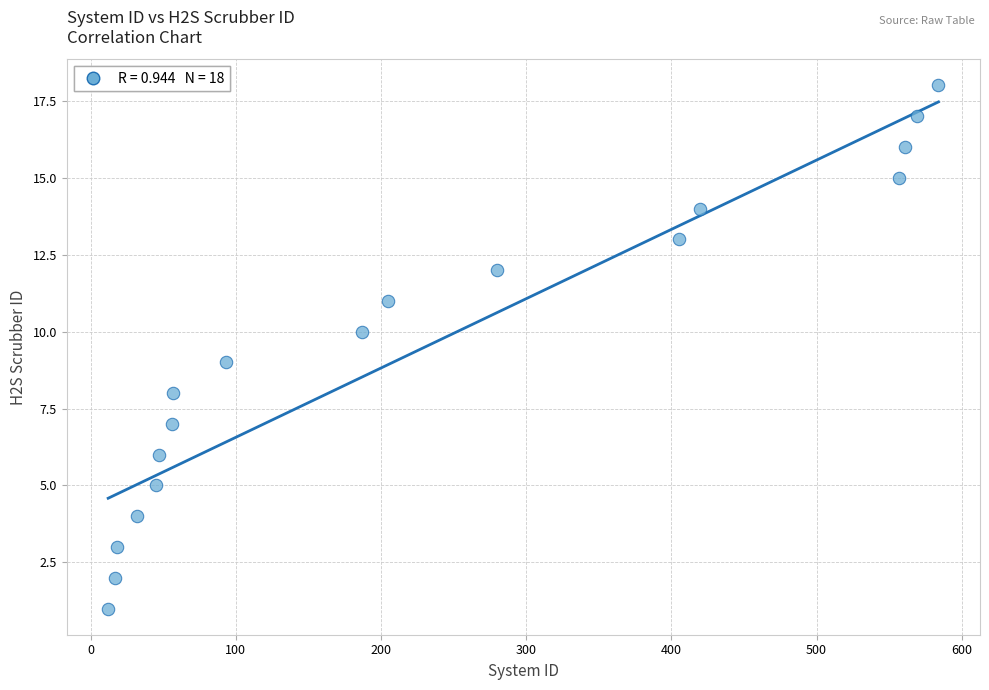

What is the range of X values (max minus min)?

572